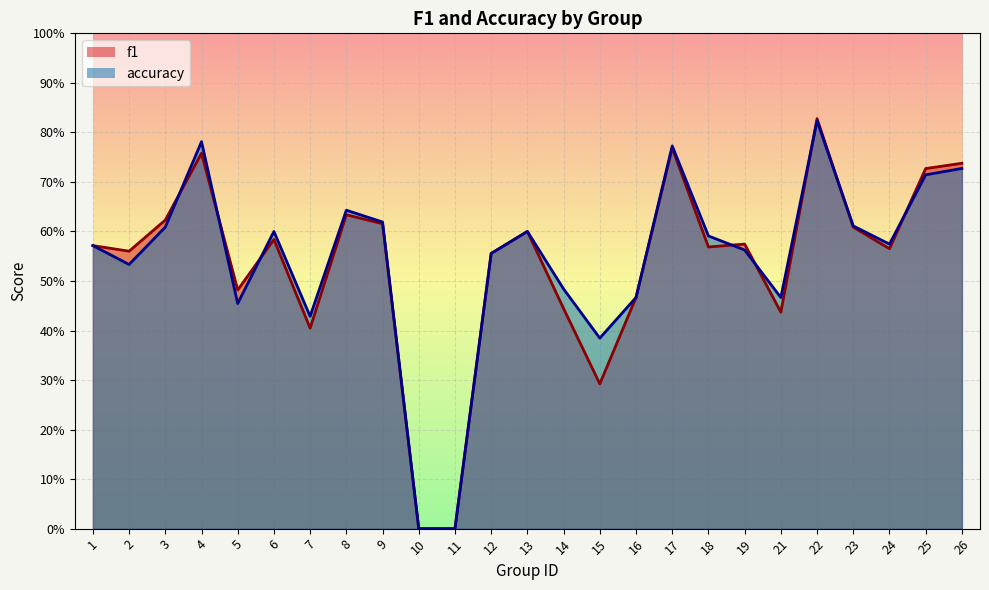

What value does the accuracy series have at 13?

0.6